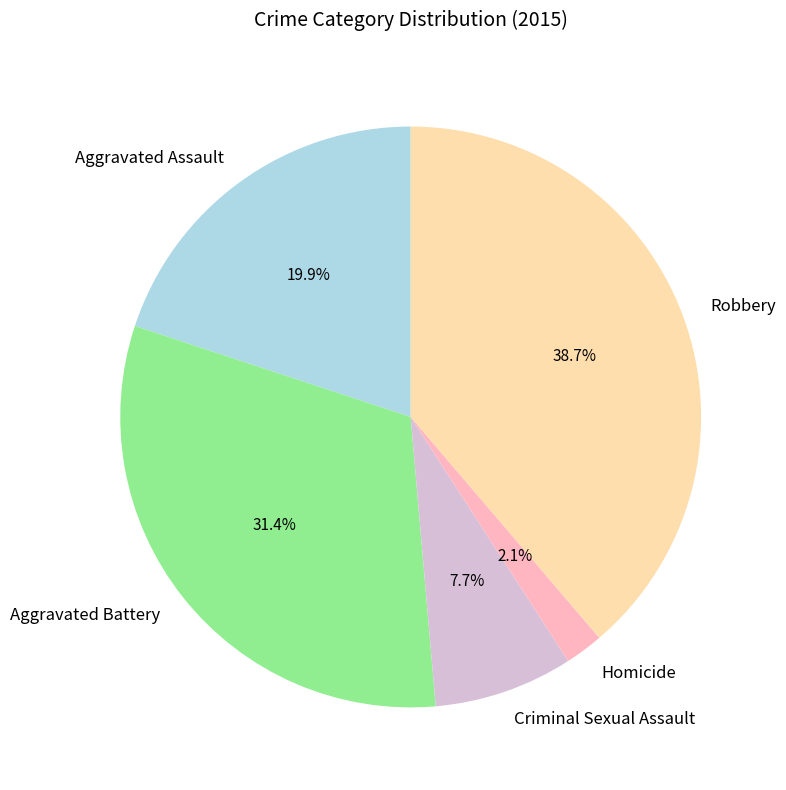

How many slices are in this pie chart?

5